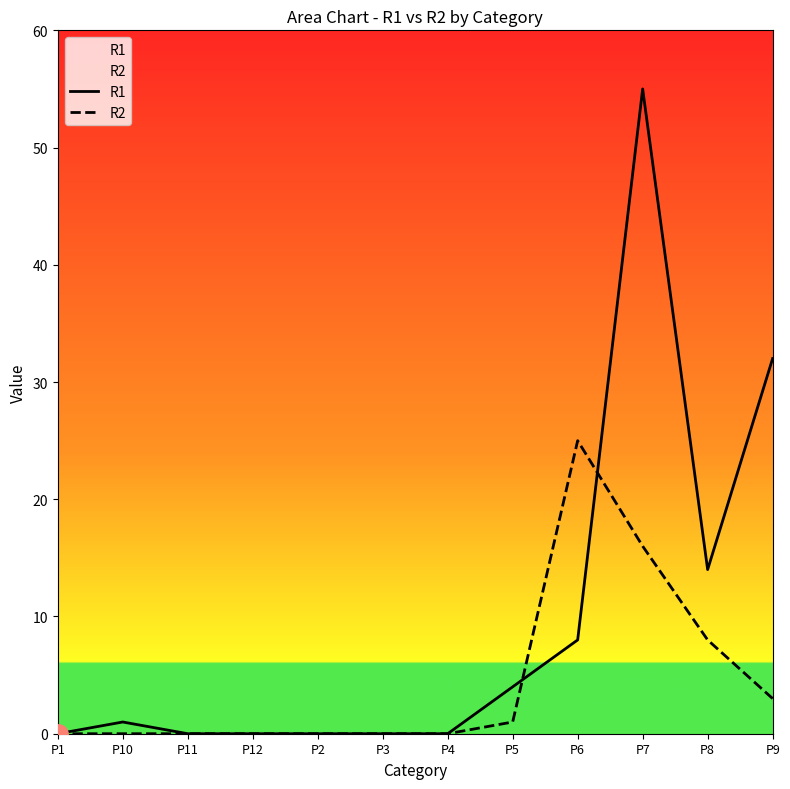

At which label does R1 first exceed 1?

P5